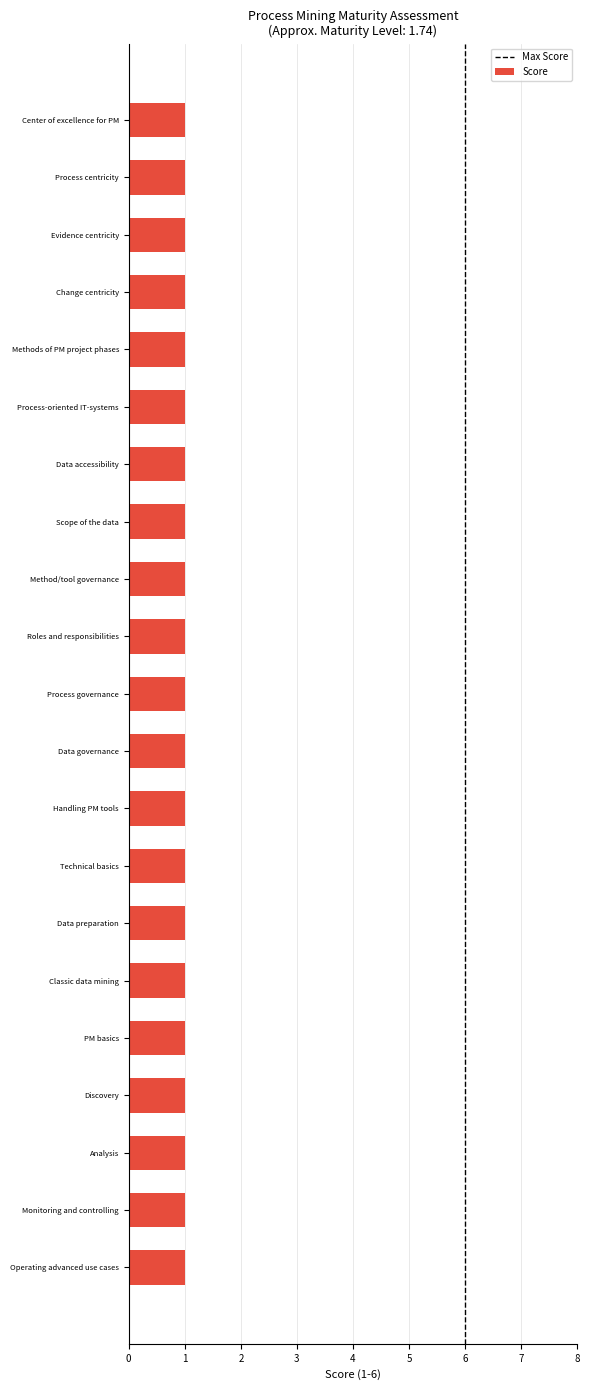

What is the difference between the highest and lowest values at Change centricity?

1